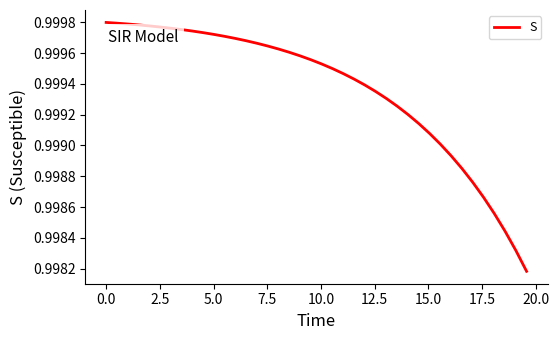

How many lines are shown in the chart?

1